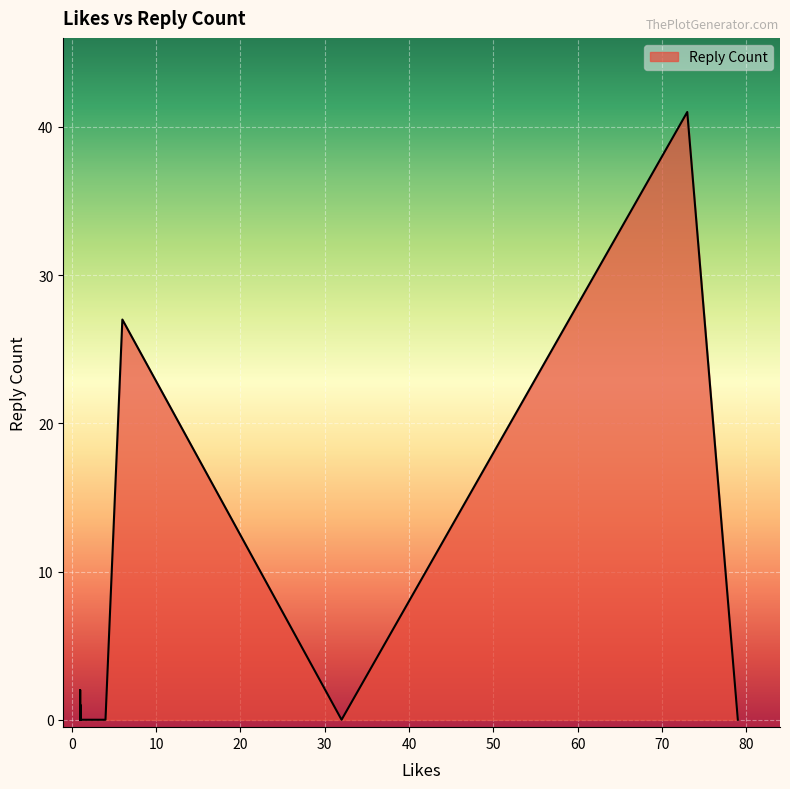

What is the greatest value displayed?

41